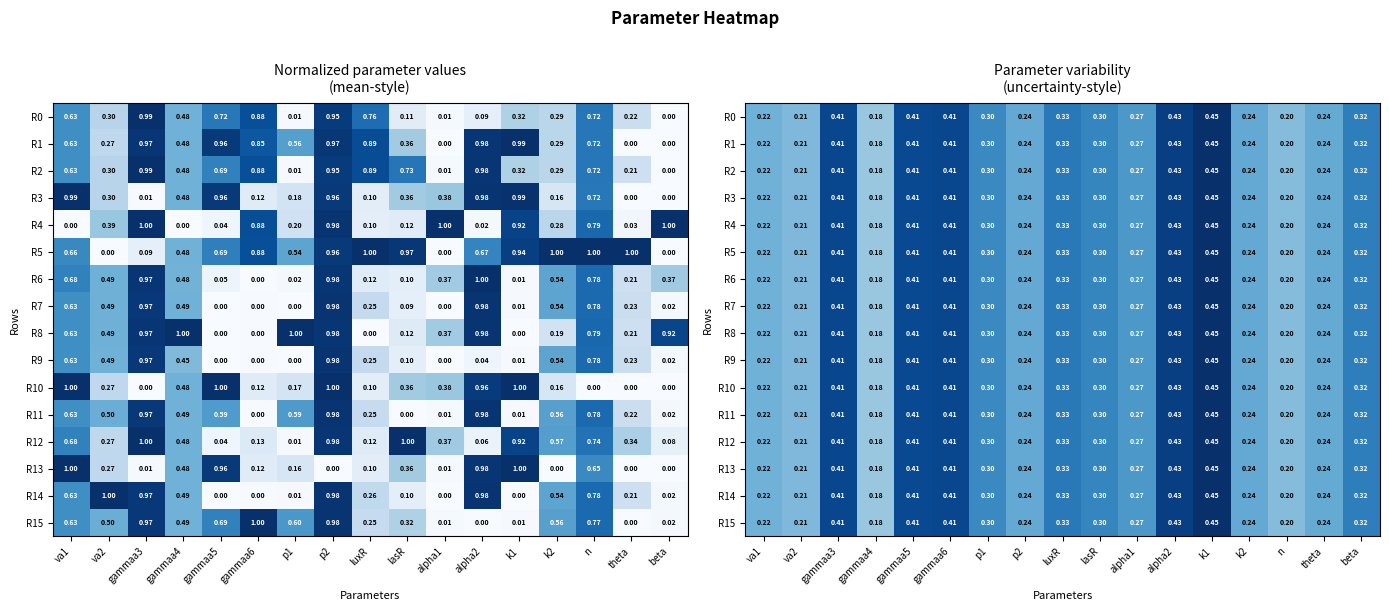

Rank the categories by R4 value from lowest to highest.

gammaa4, n, va2, va1, theta, p2, k2, alpha1, p1, lasR, beta, luxR, gammaa5, gammaa3, gammaa6, alpha2, k1